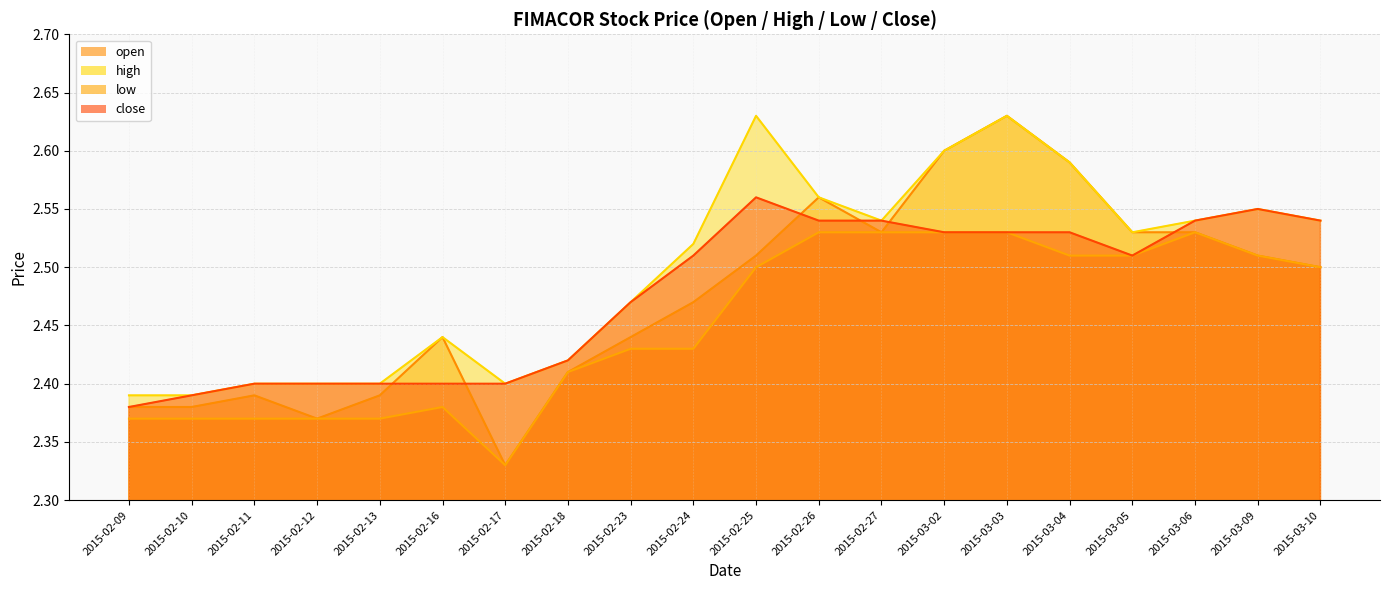

Reading left to right, what are all the values shown in this chart?

open: 2015-02-09=2.4	2015-02-10=2.4	2015-02-11=2.4	2015-02-12=2.4	2015-02-13=2.4	2015-02-16=2.4	2015-02-17=2.3	2015-02-18=2.4	2015-02-23=2.4	2015-02-24=2.5	2015-02-25=2.5	2015-02-26=2.6	2015-02-27=2.5	2015-03-02=2.6	2015-03-03=2.6	2015-03-04=2.6	2015-03-05=2.5	2015-03-06=2.5	2015-03-09=2.5	2015-03-10=2.5
high: 2015-02-09=2.4	2015-02-10=2.4	2015-02-11=2.4	2015-02-12=2.4	2015-02-13=2.4	2015-02-16=2.4	2015-02-17=2.4	2015-02-18=2.4	2015-02-23=2.5	2015-02-24=2.5	2015-02-25=2.6	2015-02-26=2.6	2015-02-27=2.5	2015-03-02=2.6	2015-03-03=2.6	2015-03-04=2.6	2015-03-05=2.5	2015-03-06=2.5	2015-03-09=2.5	2015-03-10=2.5
low: 2015-02-09=2.4	2015-02-10=2.4	2015-02-11=2.4	2015-02-12=2.4	2015-02-13=2.4	2015-02-16=2.4	2015-02-17=2.3	2015-02-18=2.4	2015-02-23=2.4	2015-02-24=2.4	2015-02-25=2.5	2015-02-26=2.5	2015-02-27=2.5	2015-03-02=2.5	2015-03-03=2.5	2015-03-04=2.5	2015-03-05=2.5	2015-03-06=2.5	2015-03-09=2.5	2015-03-10=2.5
close: 2015-02-09=2.4	2015-02-10=2.4	2015-02-11=2.4	2015-02-12=2.4	2015-02-13=2.4	2015-02-16=2.4	2015-02-17=2.4	2015-02-18=2.4	2015-02-23=2.5	2015-02-24=2.5	2015-02-25=2.6	2015-02-26=2.5	2015-02-27=2.5	2015-03-02=2.5	2015-03-03=2.5	2015-03-04=2.5	2015-03-05=2.5	2015-03-06=2.5	2015-03-09=2.5	2015-03-10=2.5